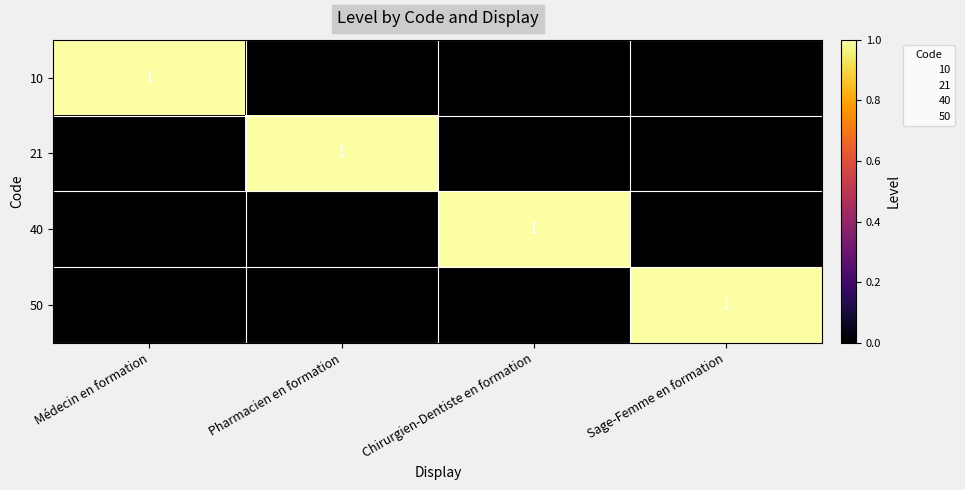

Count the 50 values in the range 0 to 1.

4